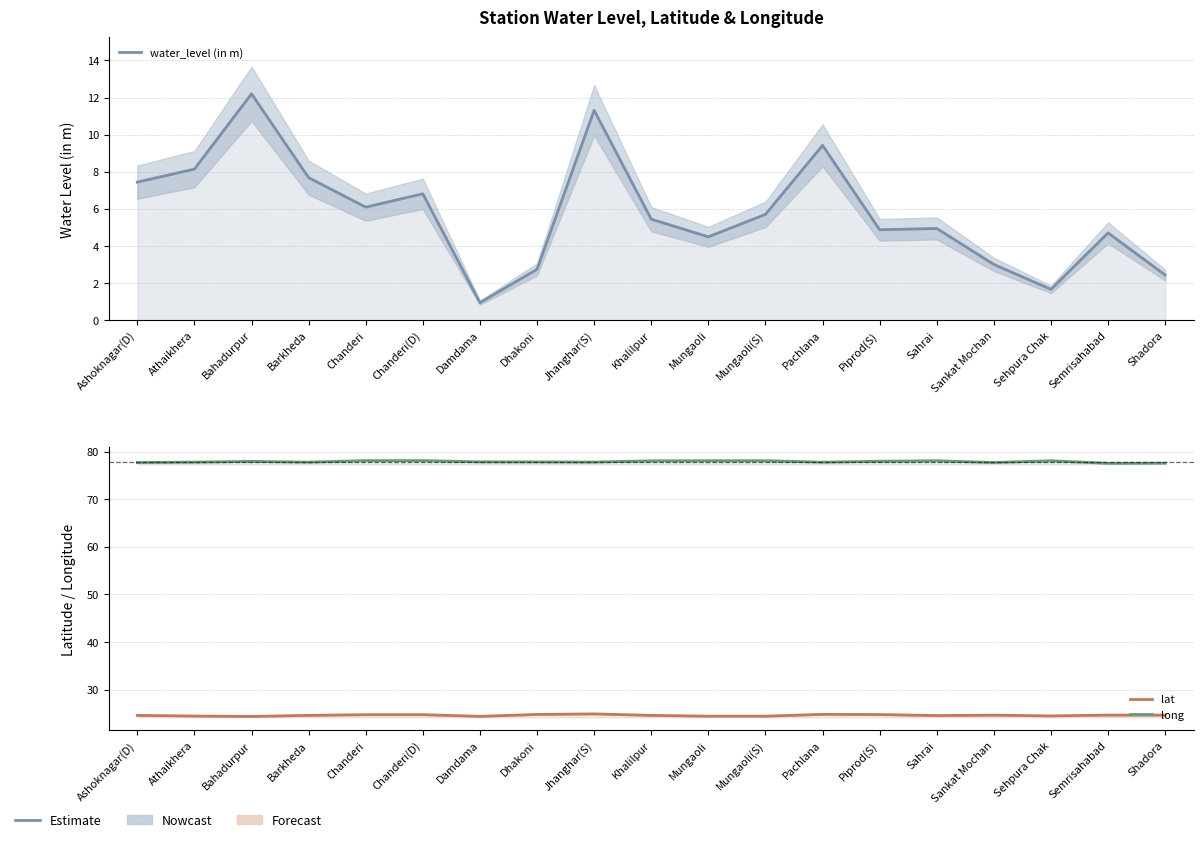

Where does the water_level (in m) series first go above 5?

Ashoknagar(D)